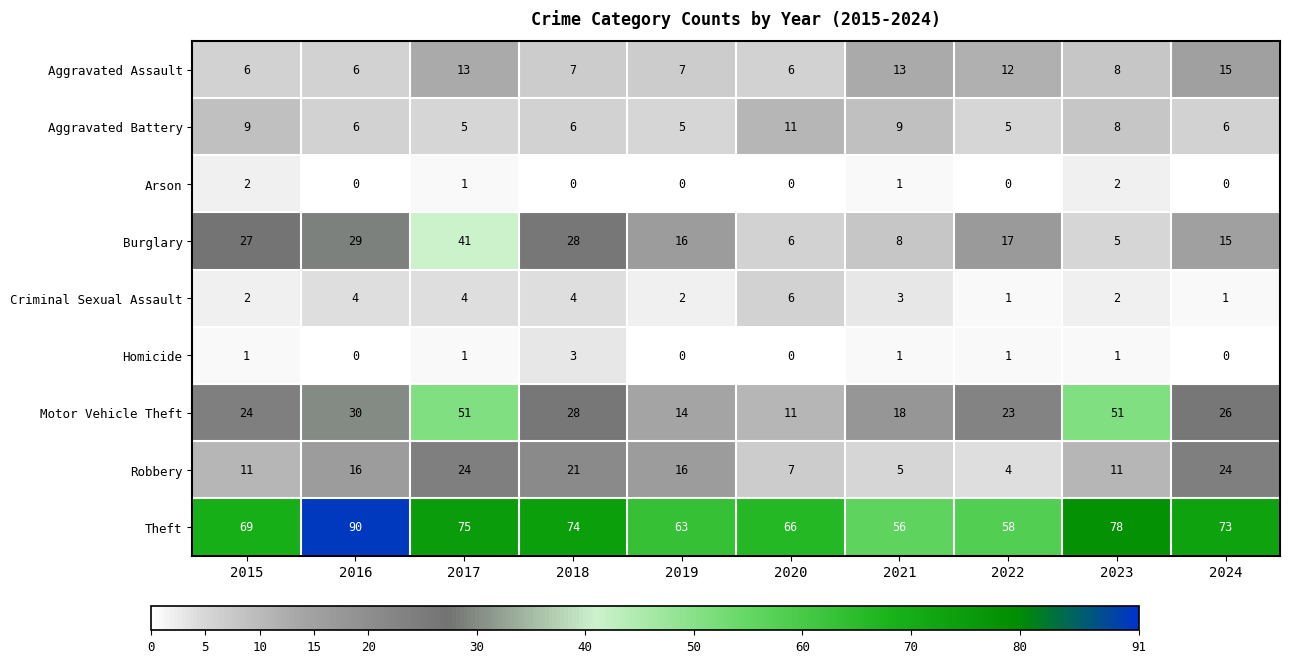

What is the total value across all series at 2020?

113